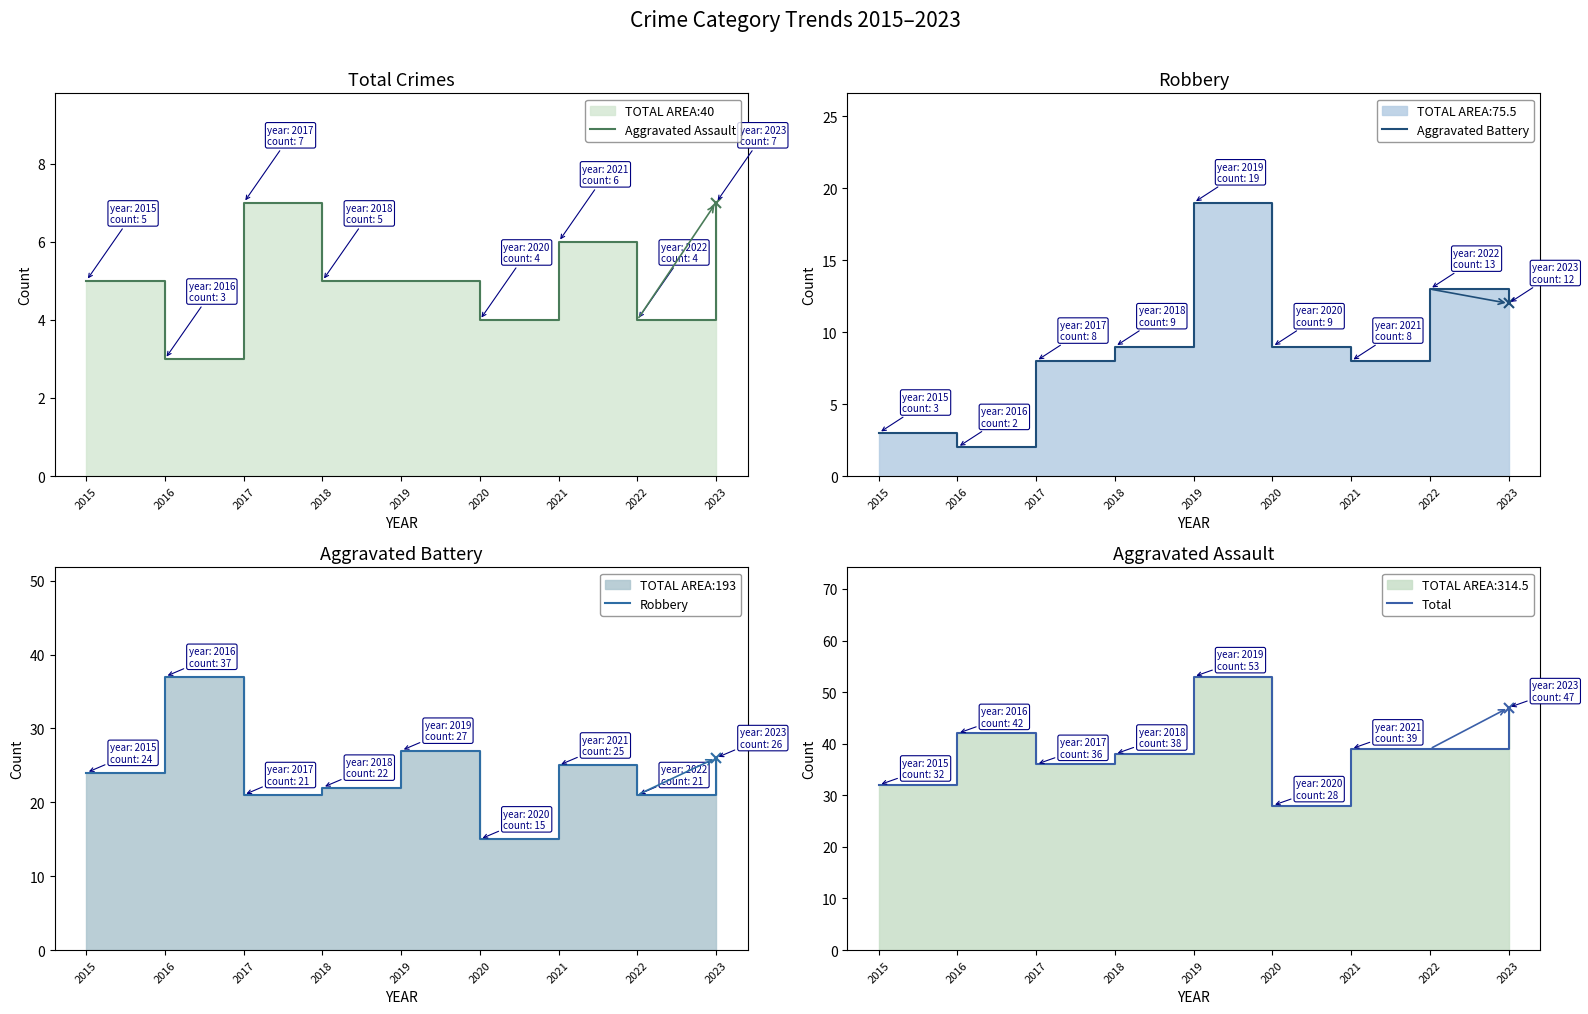

How many interior local peaks does the Aggravated Battery series have?

2